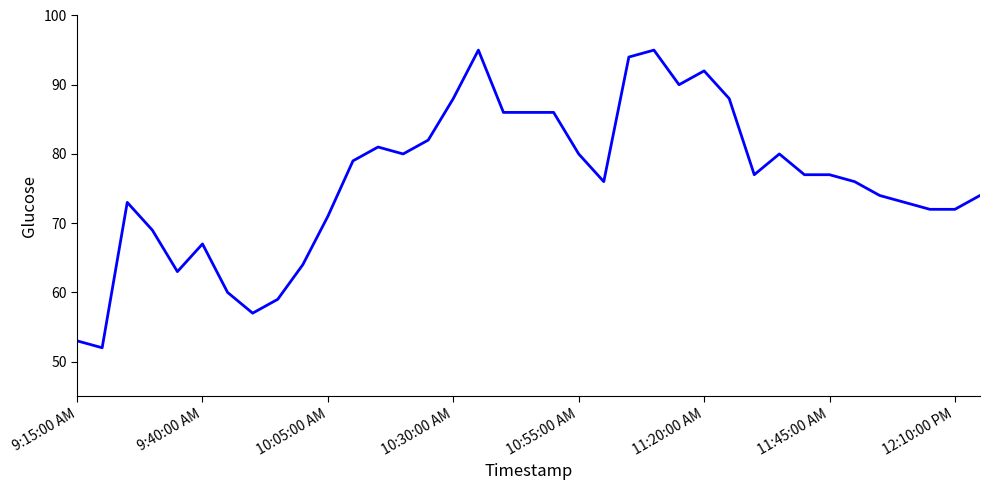

What is the minimum value shown in the chart?

52